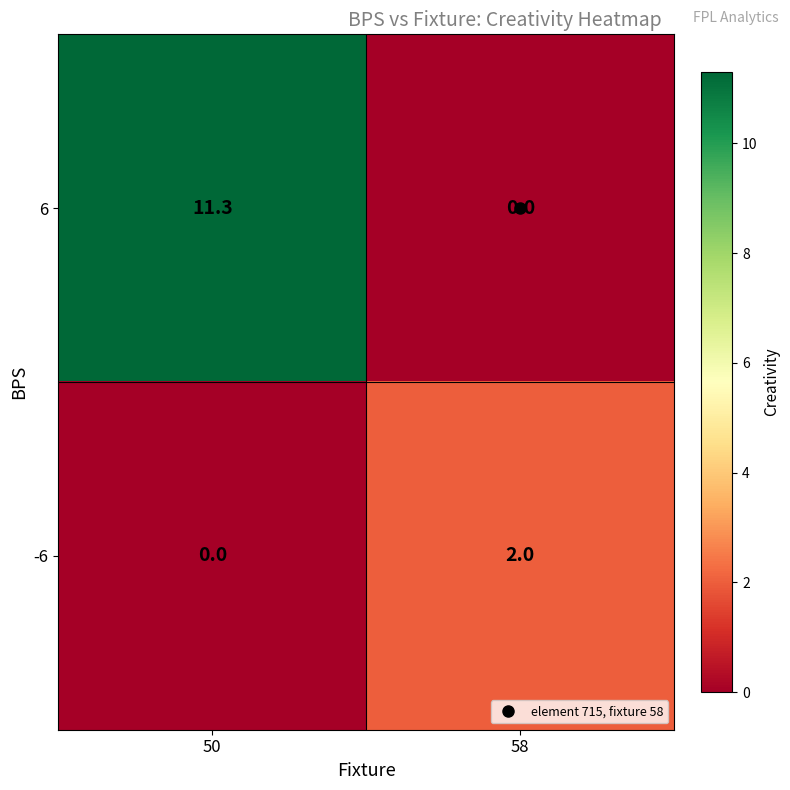

List the series in order of their overall mean, highest first.

6, -6